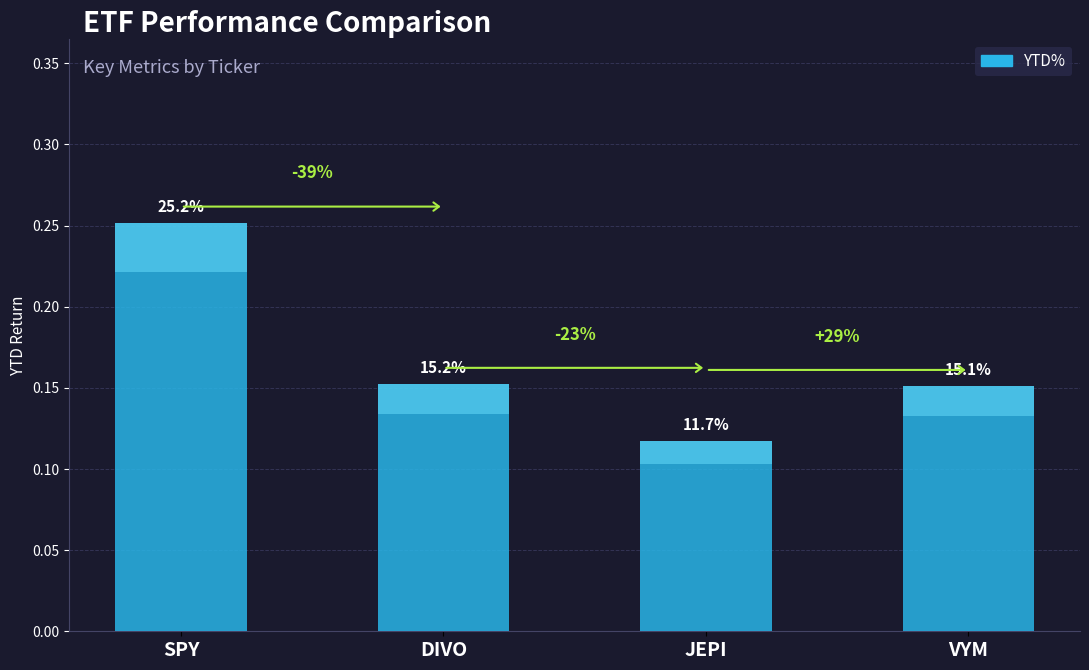

Reading left to right, list all the values displayed in this chart.

0.3	0.2	0.1	0.2